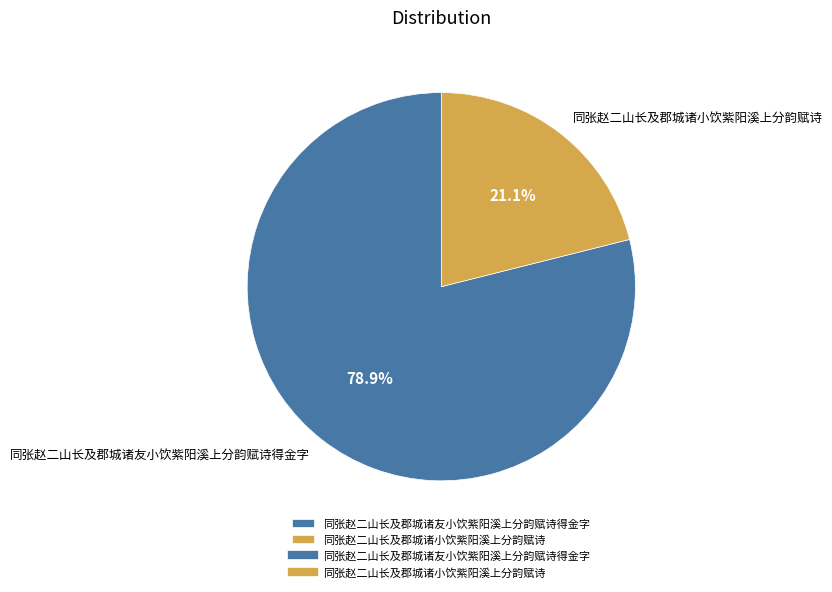

How many segments does this pie chart have?

2